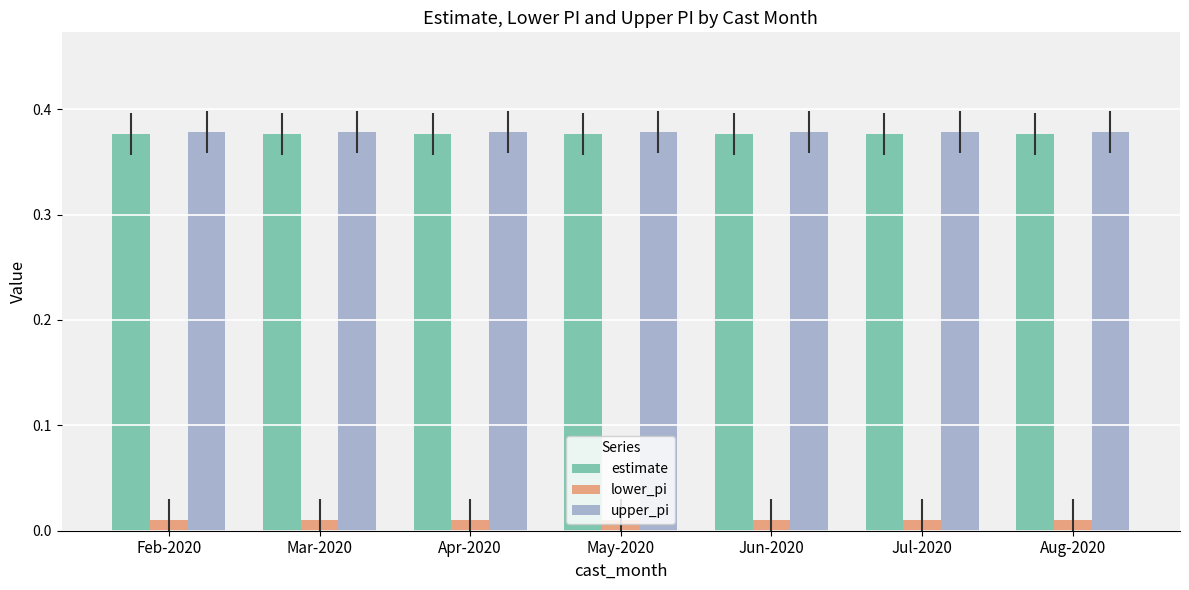

What is the label of the 1st bar from the left?

Feb-2020